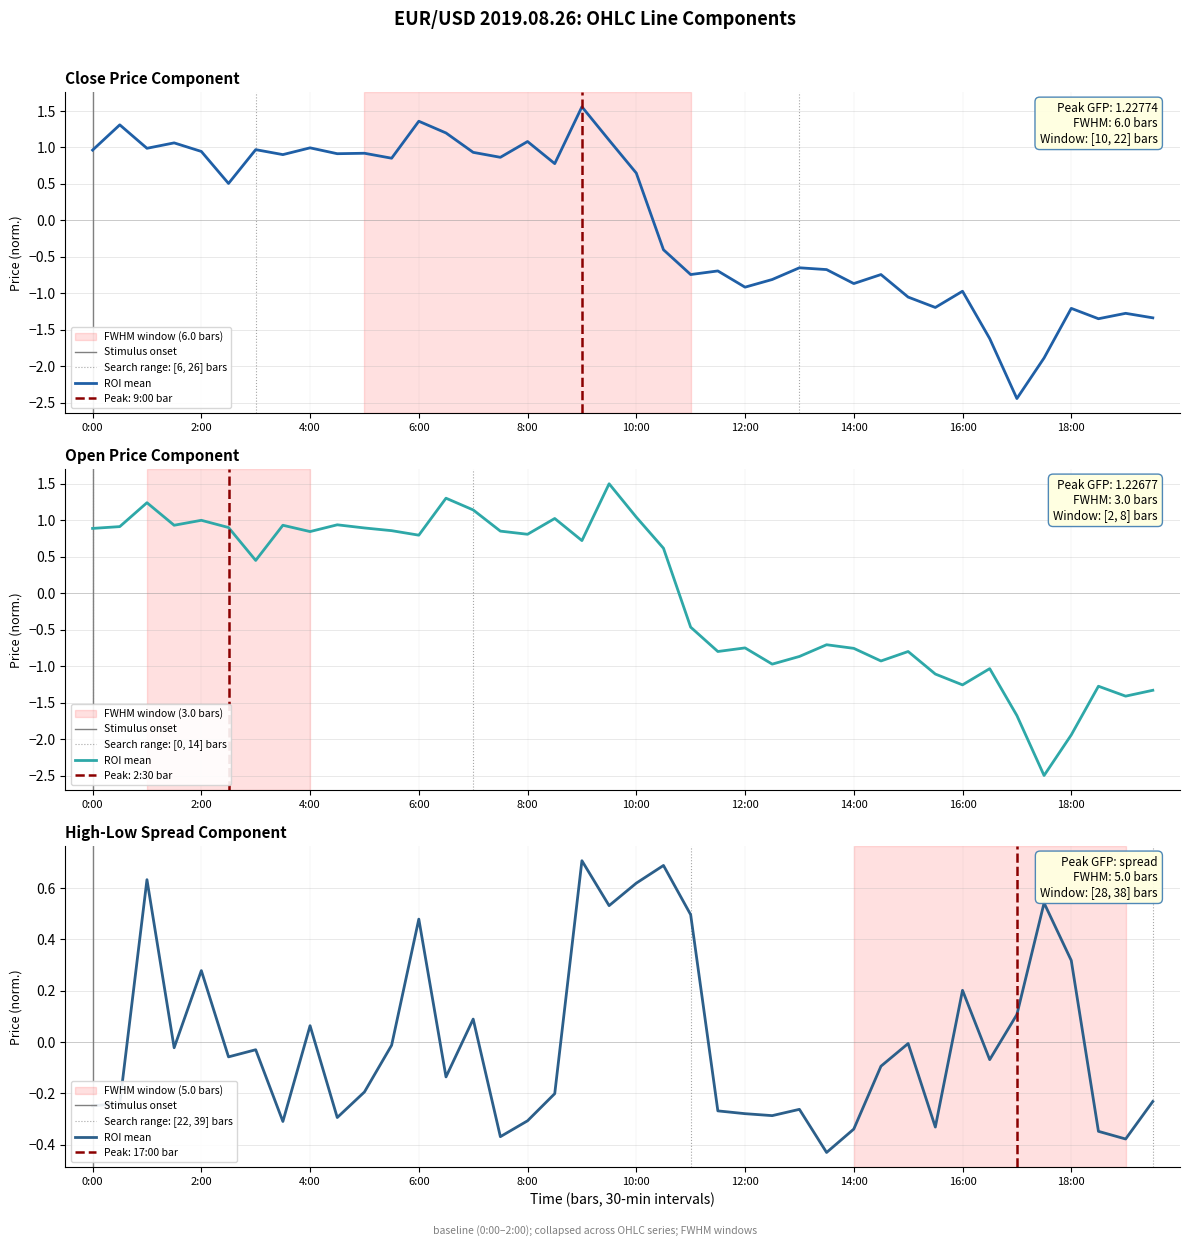

Between 5:30 and 16:00, which series saw the biggest shift?

open